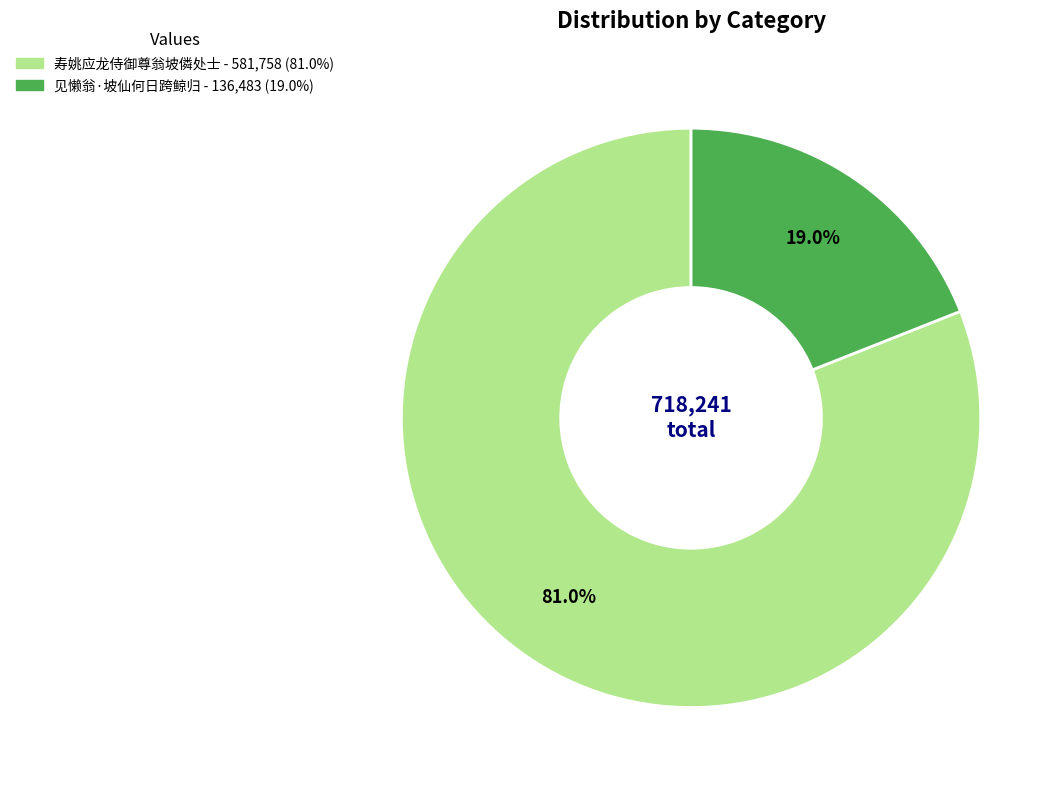

To the nearest percent, what percentage of the pie is 寿姚应龙侍御尊翁坡僯处士?

81%